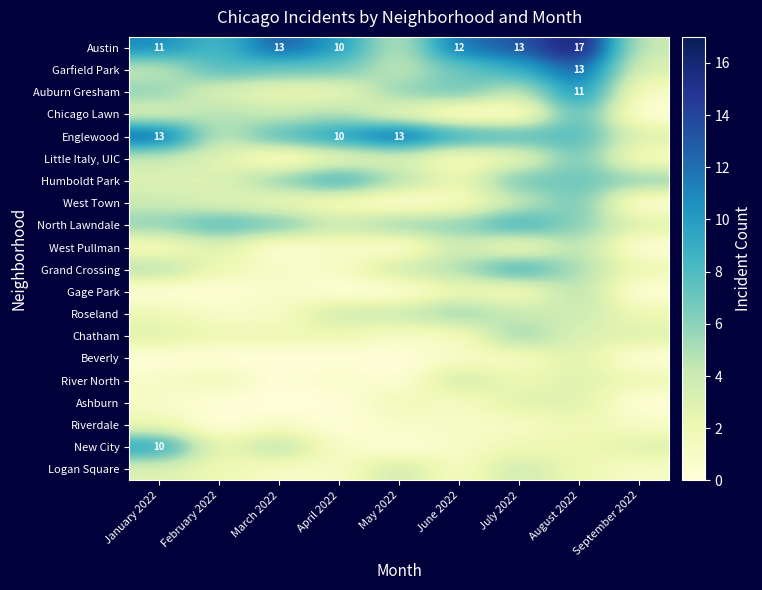

The Garfield Park series shows 13 at August 2022. True or false?

True